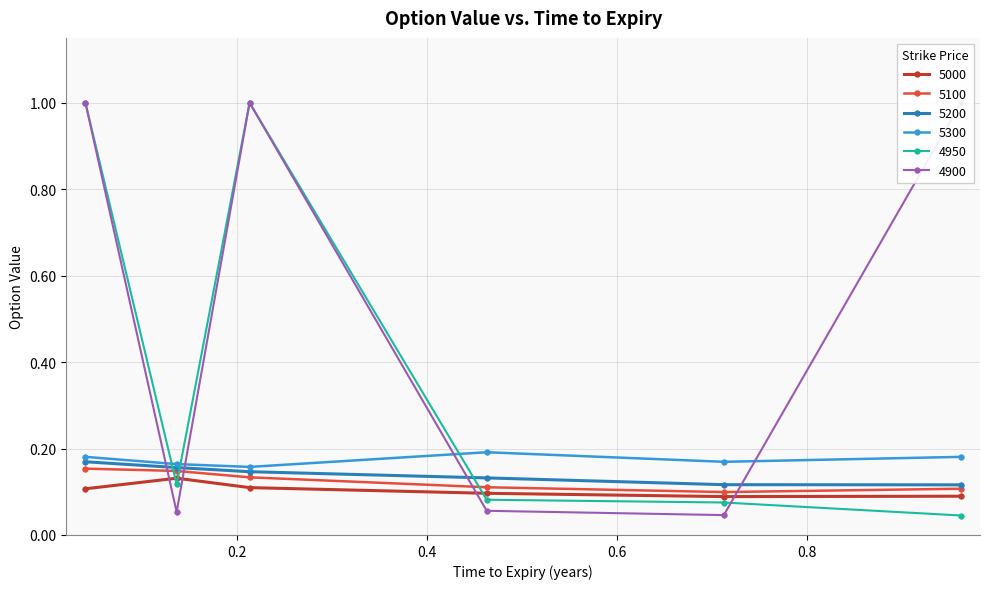

Rank the series by their maximum value, from highest to lowest.

4900, 4950, 5300, 5200, 5100, 5000